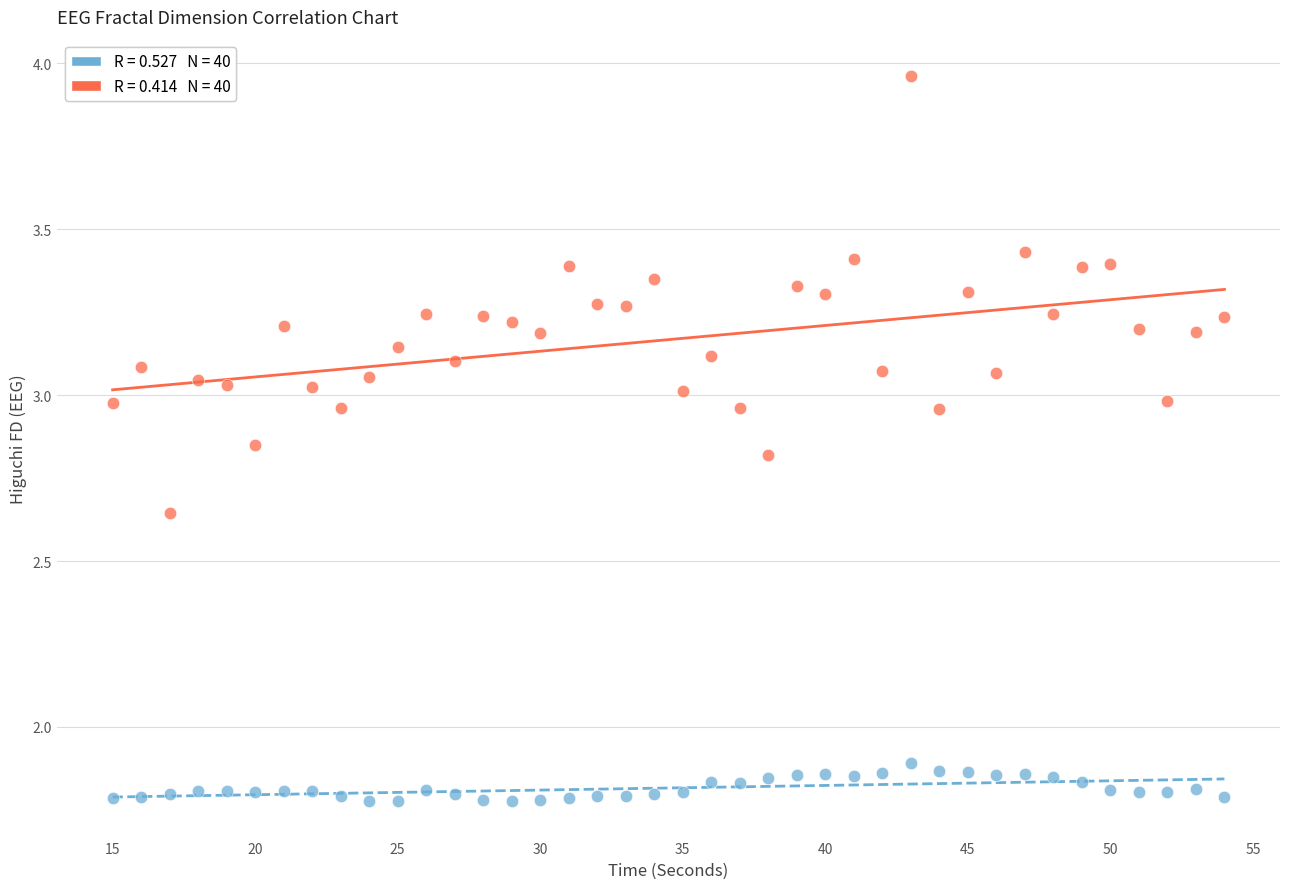

Across all data points, what is the range of X values (max minus min)?

39.0